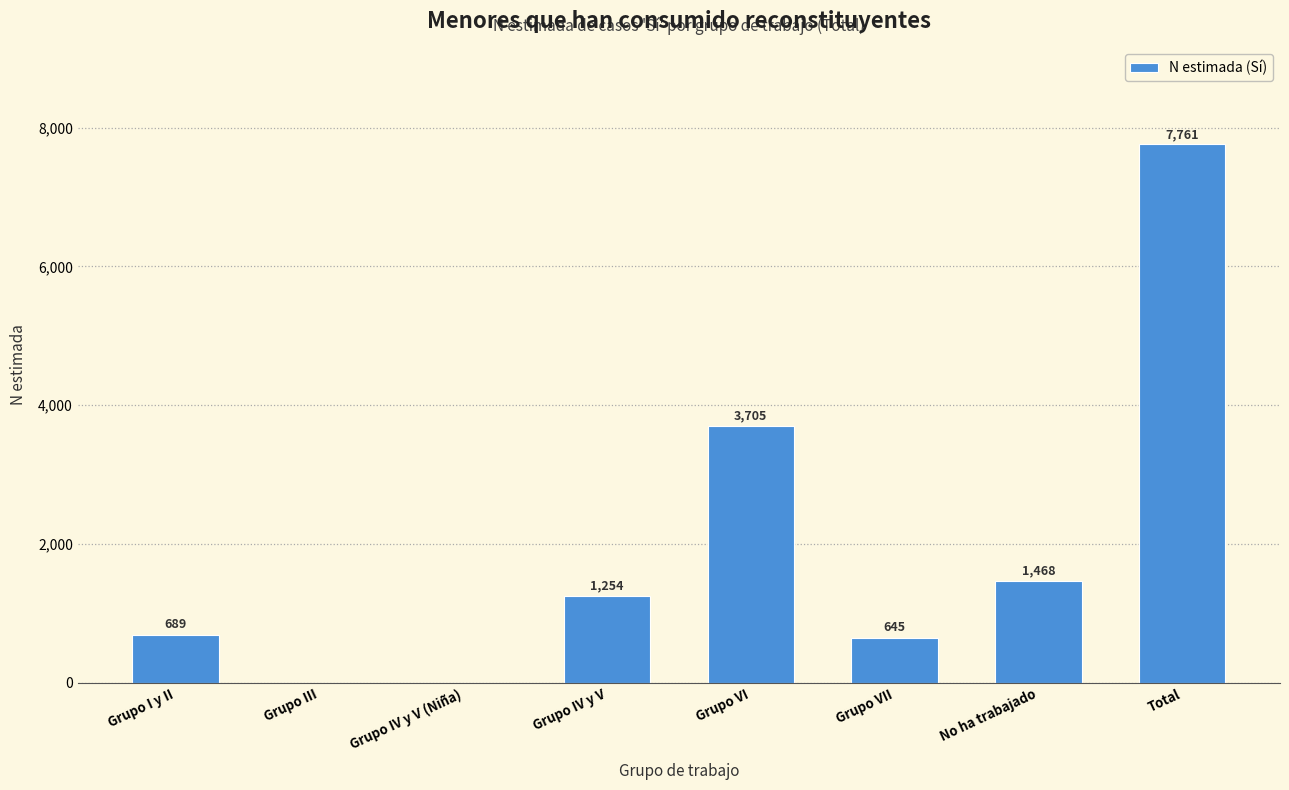

Reading left to right, transcribe all the data shown in this chart.

Grupo I y II=689	Grupo III=0	Grupo IV y V (Niña)=0	Grupo IV y V=1254	Grupo VI=3705	Grupo VII=645	No ha trabajado=1468	Total=7761